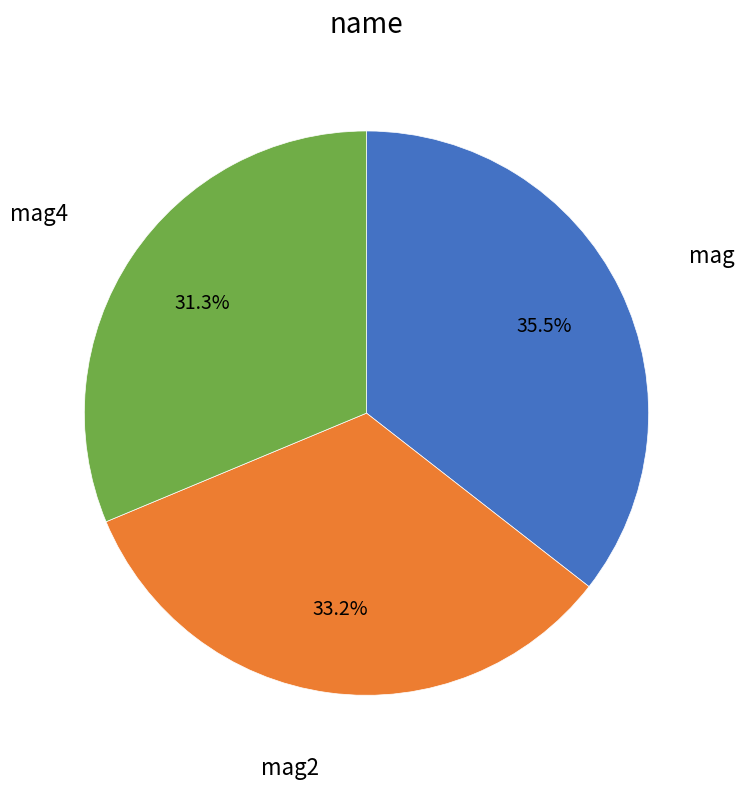

Is there any slice that represents more than half of the pie?

No